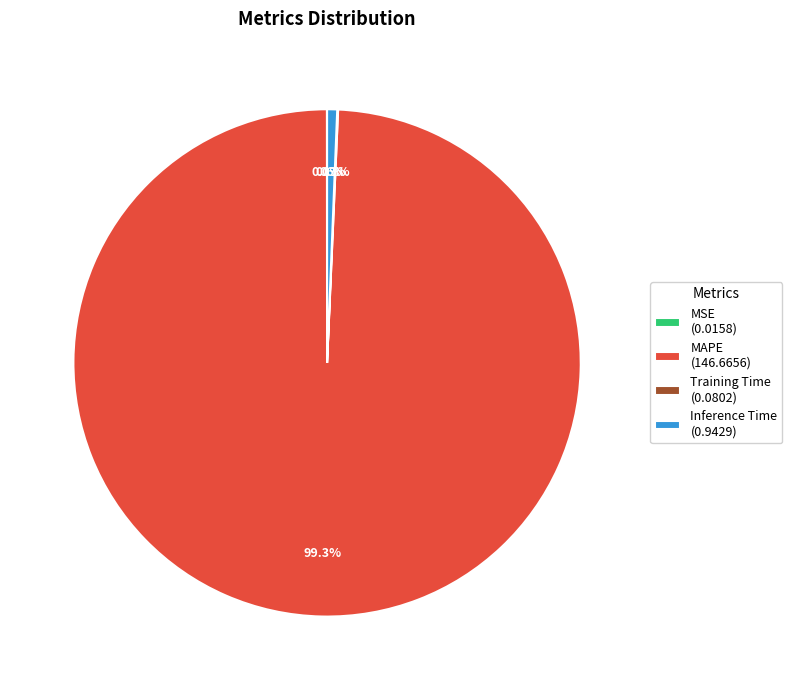

To the nearest percent, what is the average slice percentage?

25%